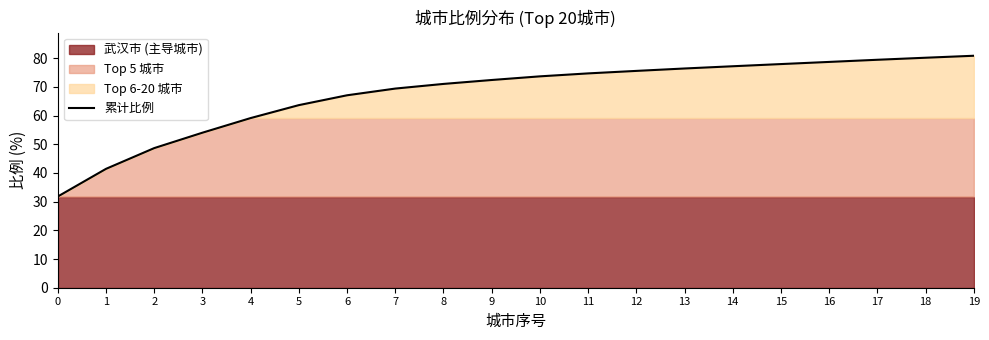

The chart shows a value of 63.6 at 5. True or false?

True